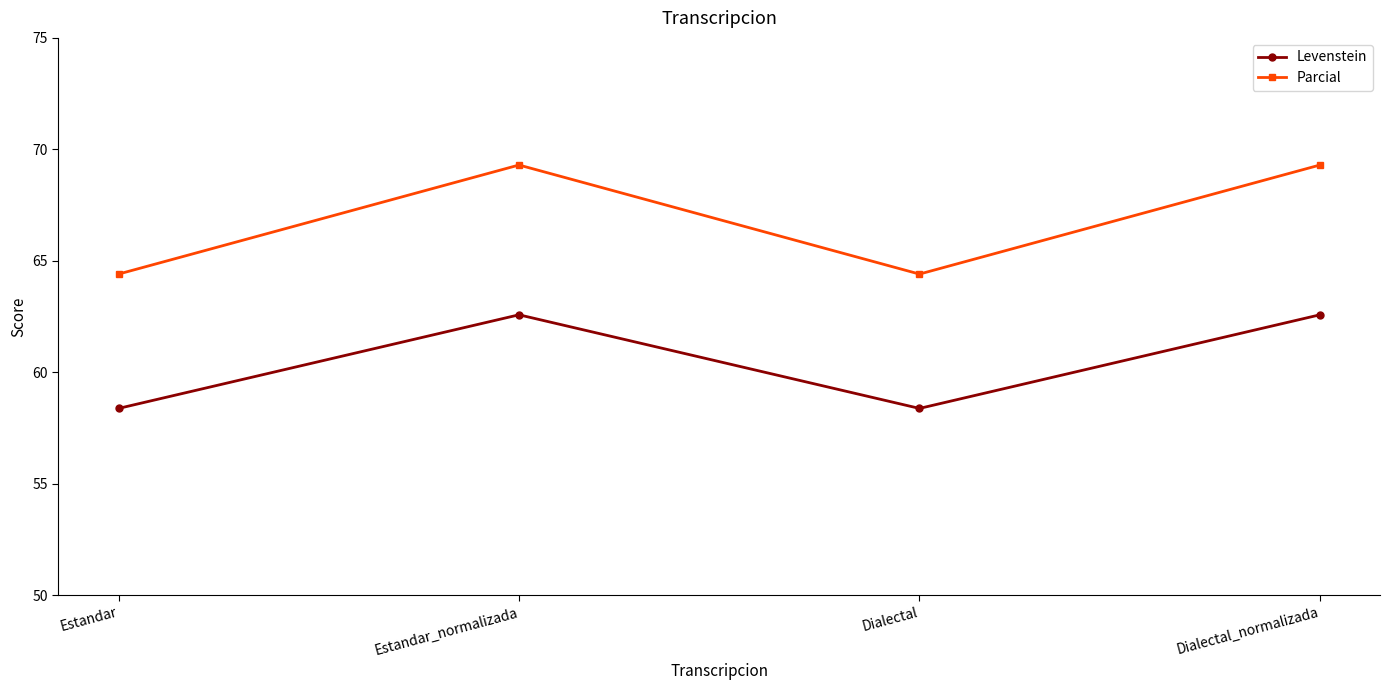

Which series has the largest total across all categories?

Parcial